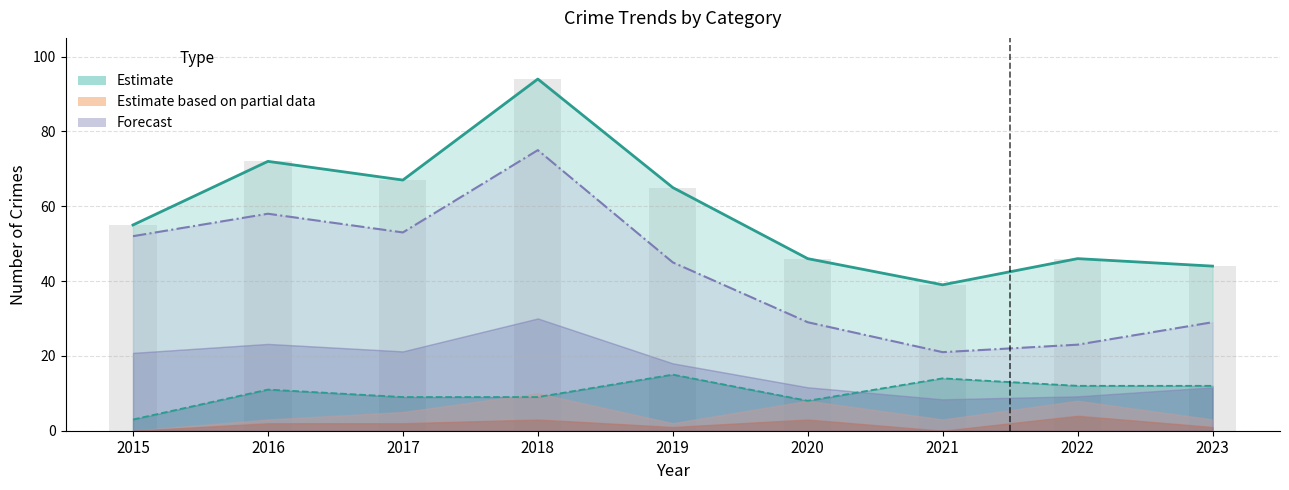

Which category has the highest value across all series?

2018